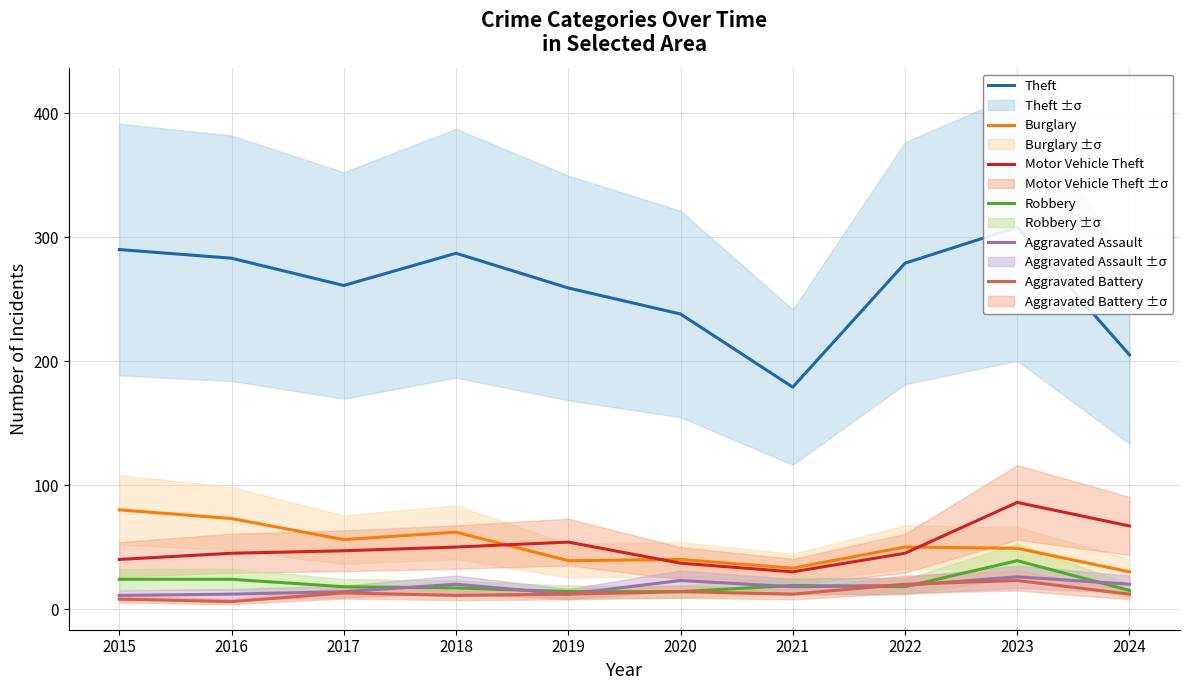

List the series in order of their peak value, highest first.

Theft, Motor Vehicle Theft, Burglary, Robbery, Aggravated Assault, Aggravated Battery